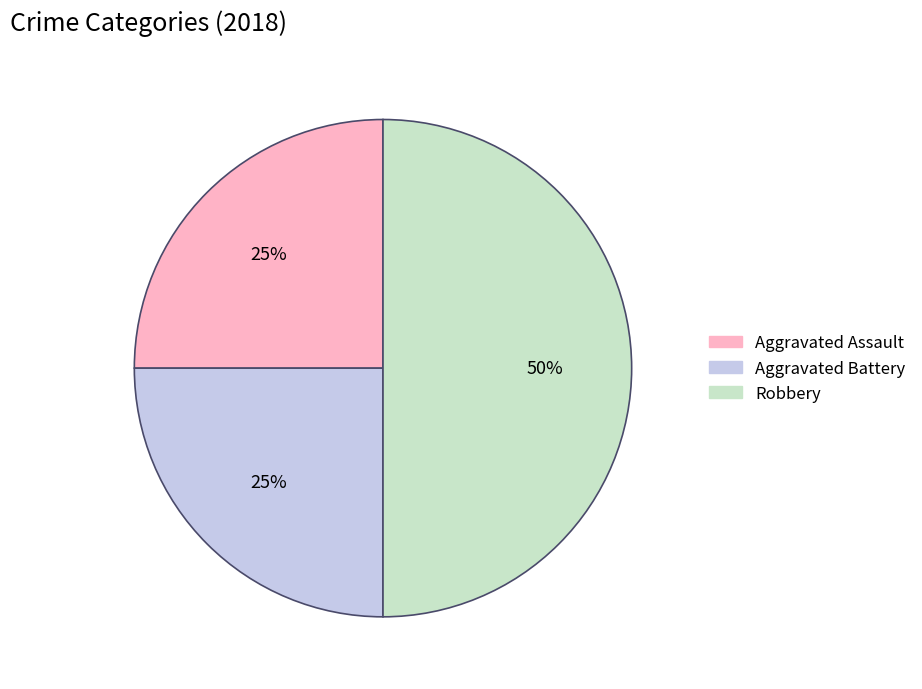

Combined, do Aggravated Assault and Robbery account for over 50%?

Yes